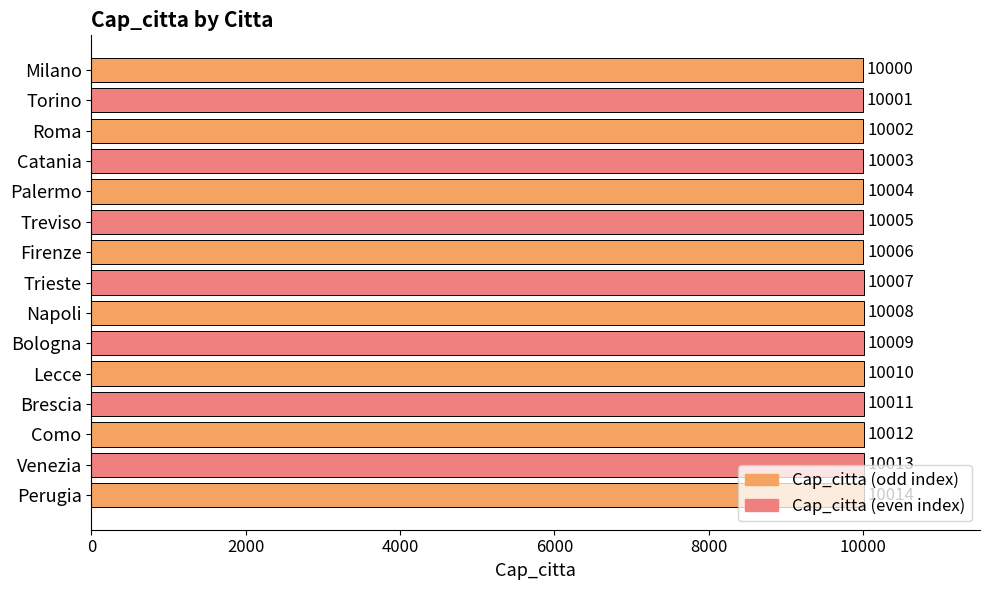

Read the value at Como, to the nearest 5.

10010